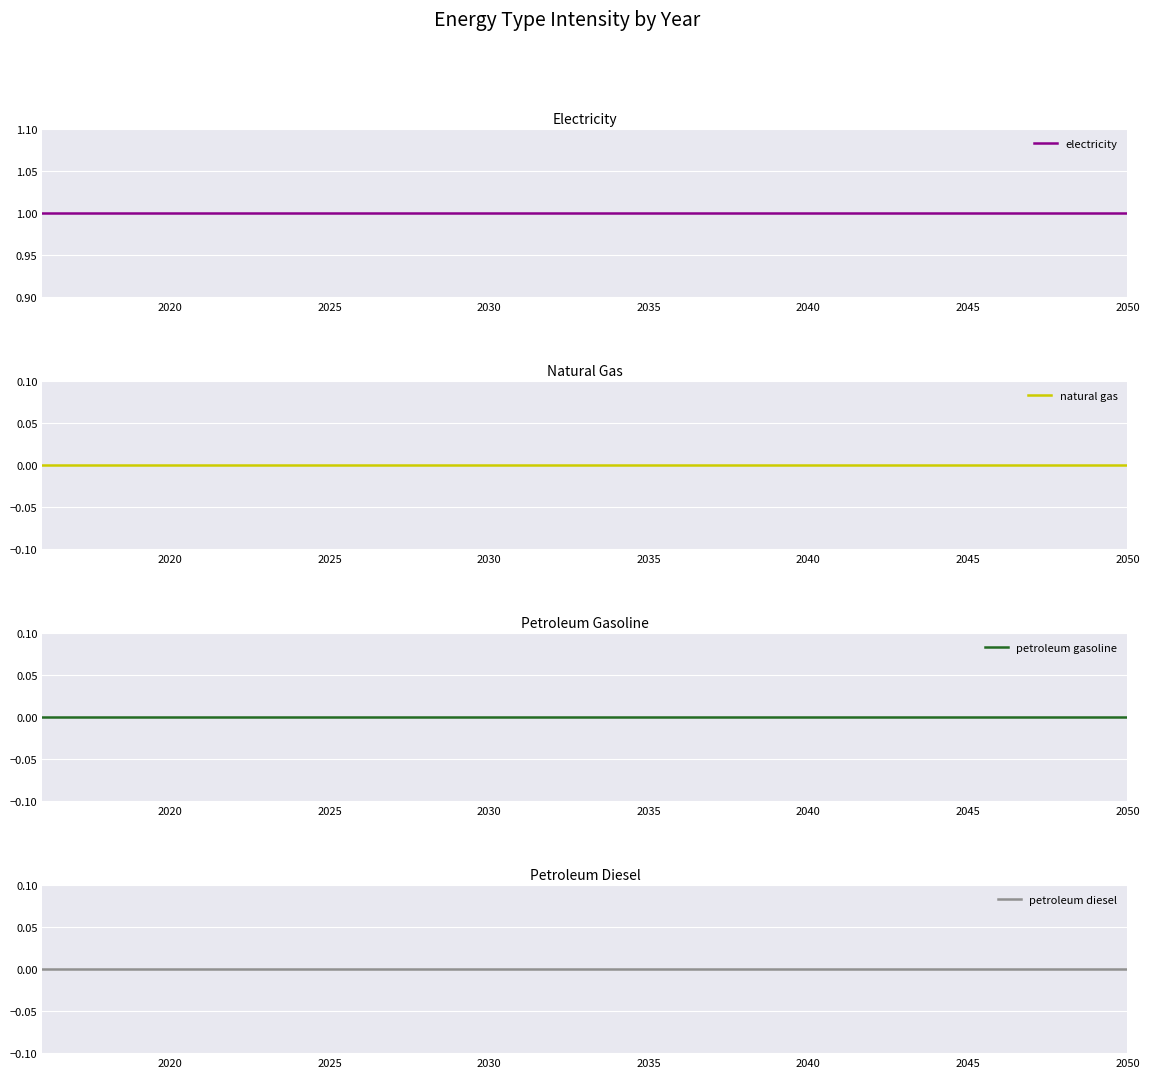

True or false: petroleum diesel and petroleum gasoline cross at least once.

False